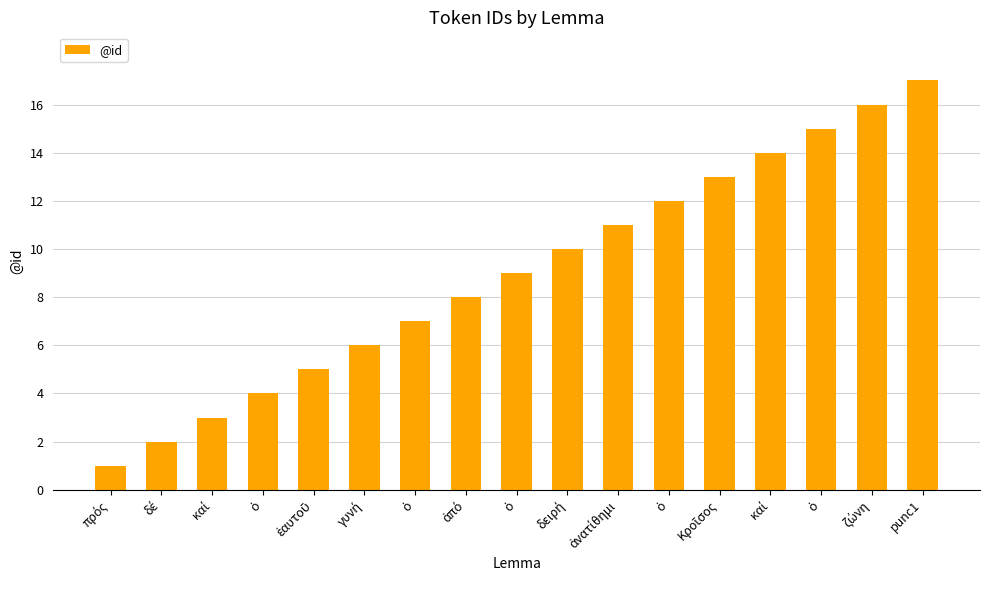

How many series are shown in this chart?

1